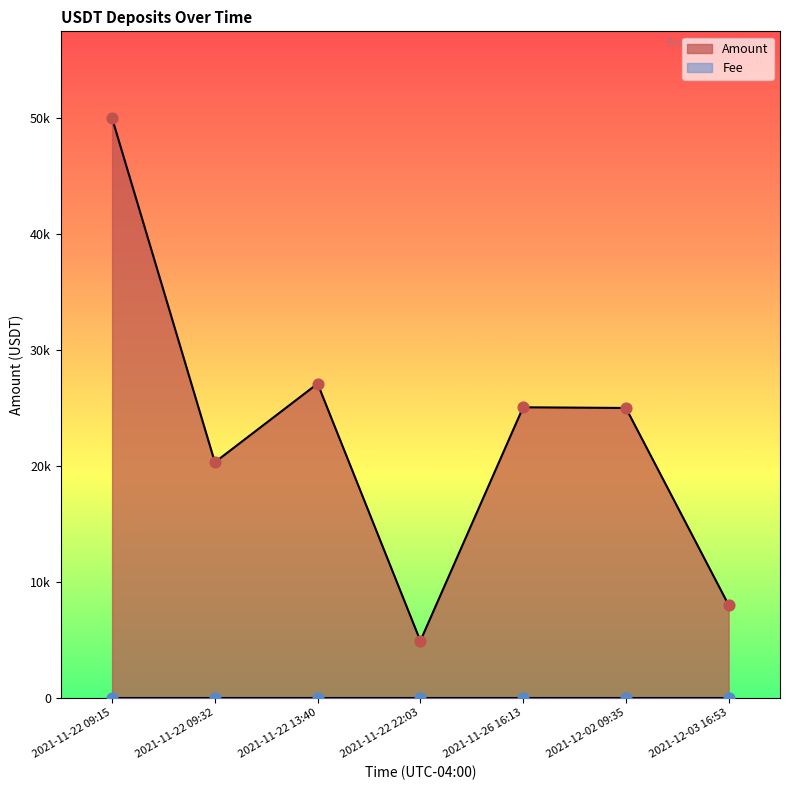

What is the change in value from 2021-11-22 13:40 to 2021-12-03 16:53?

-19100.2